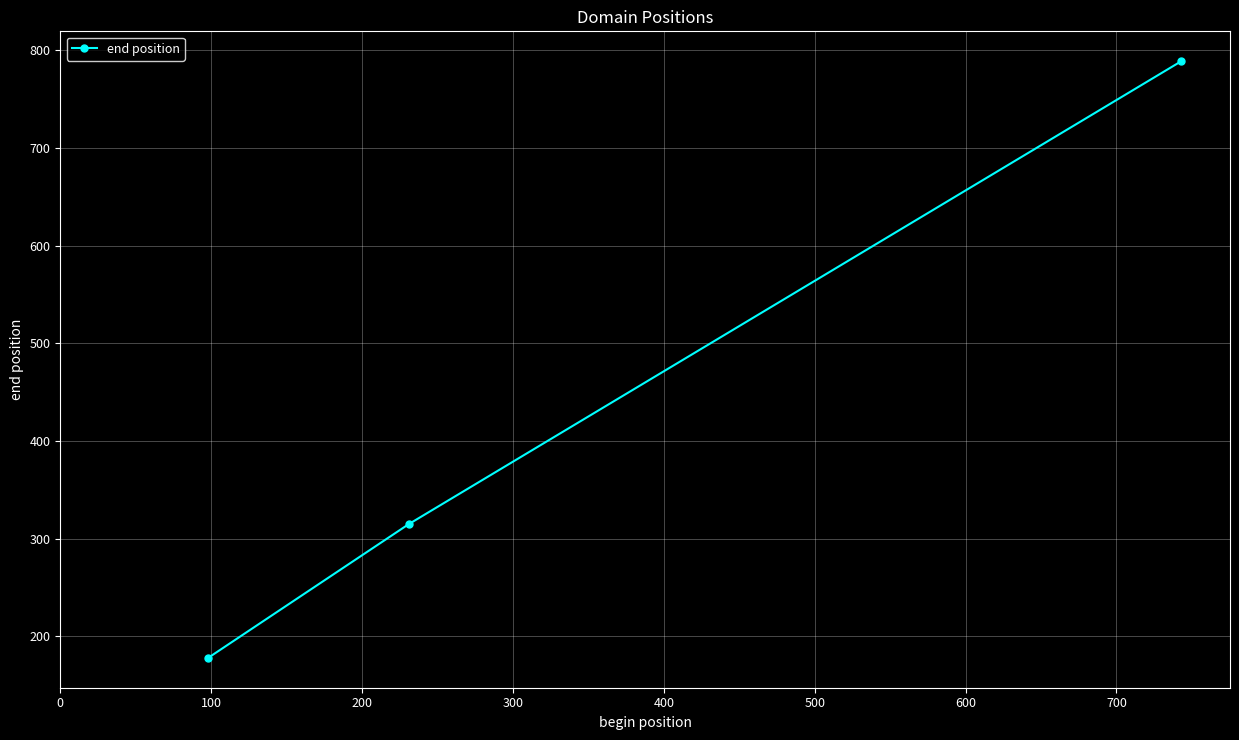

What is the maximum value shown in the chart?

789